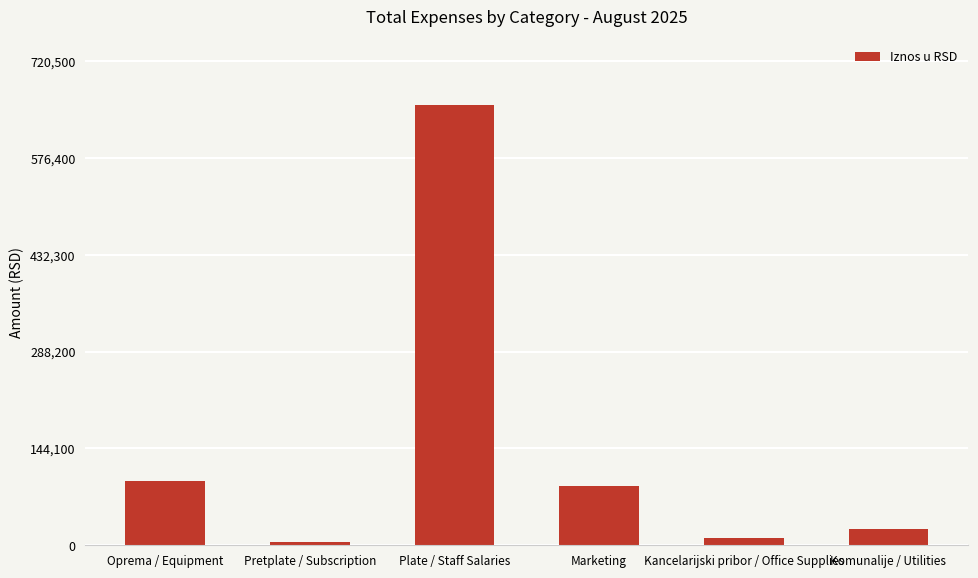

Approximately how many times larger is the value at Komunalije / Utilities compared to Kancelarijski pribor / Office Supplies?

2.3